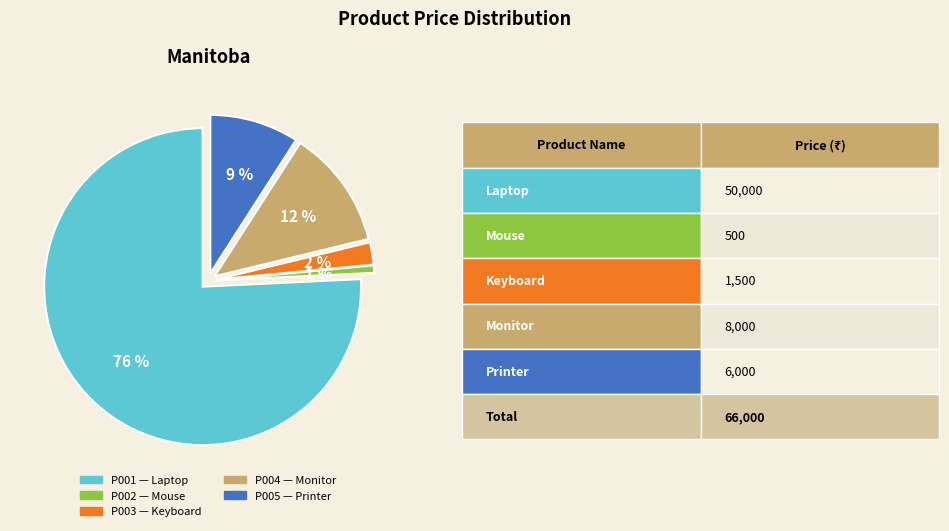

Which category has the biggest portion of the pie?

P001